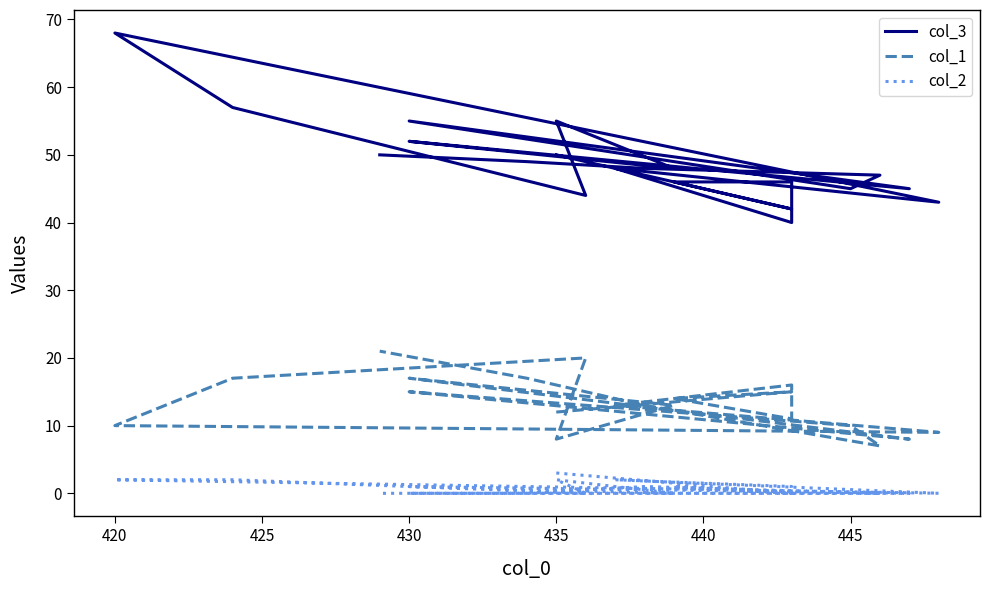

At 420, list the series in order from smallest to largest.

col_2, col_1, col_3